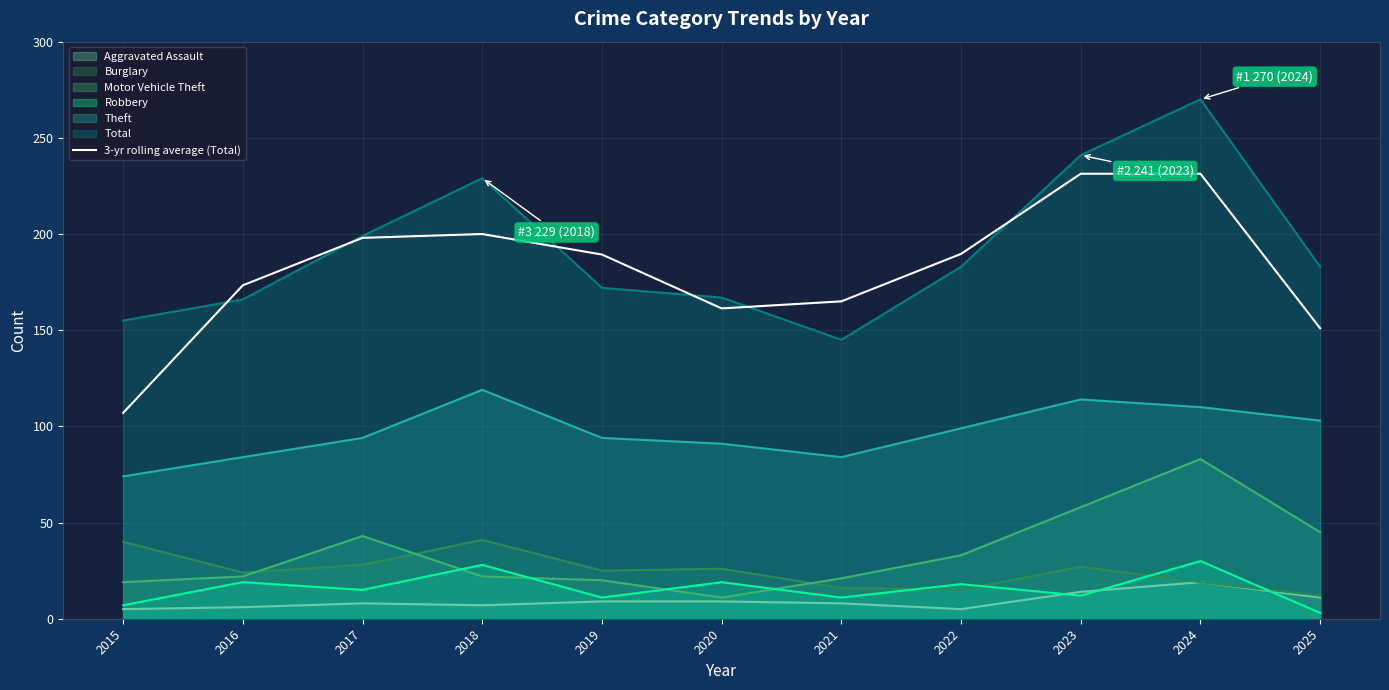

Reading left to right, what are all the values shown in this chart?

107.0	173.3	198.0	200.0	189.3	161.3	165.0	189.7	231.3	231.3	151.0